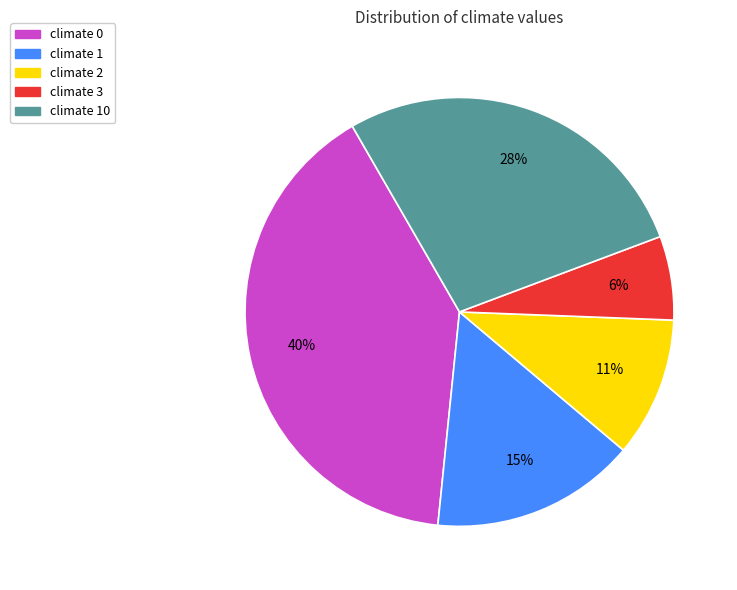

Rank the categories by value from lowest to highest.

climate 3, climate 2, climate 1, climate 10, climate 0